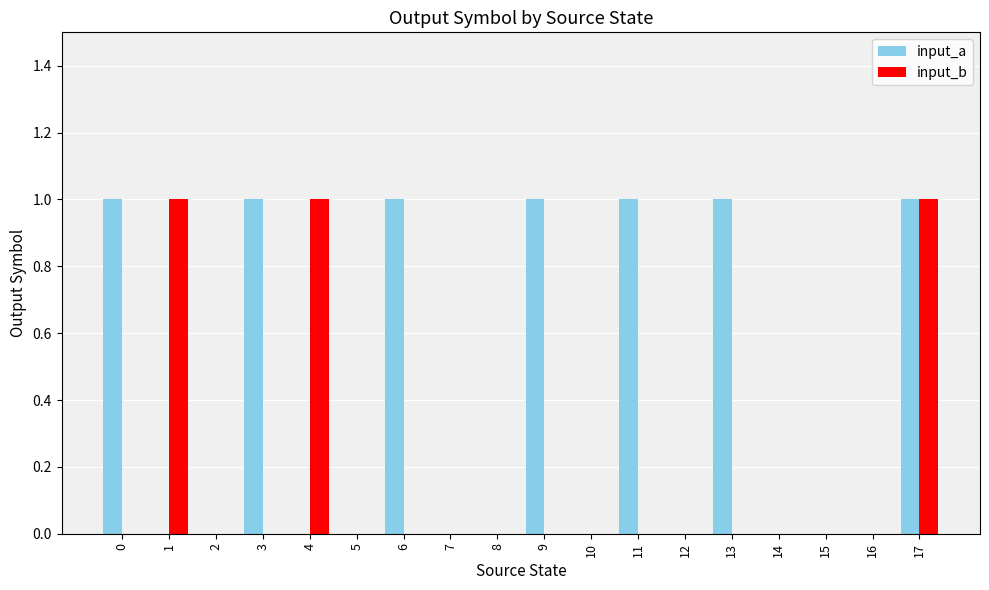

Which series has the largest total across all categories?

input_a